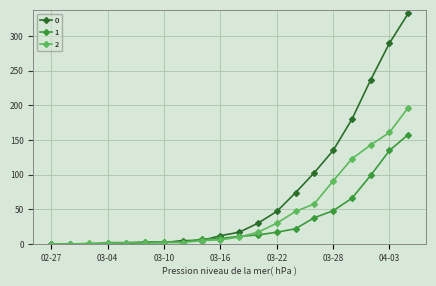

Rank the series by their maximum value, from highest to lowest.

0, 2, 1